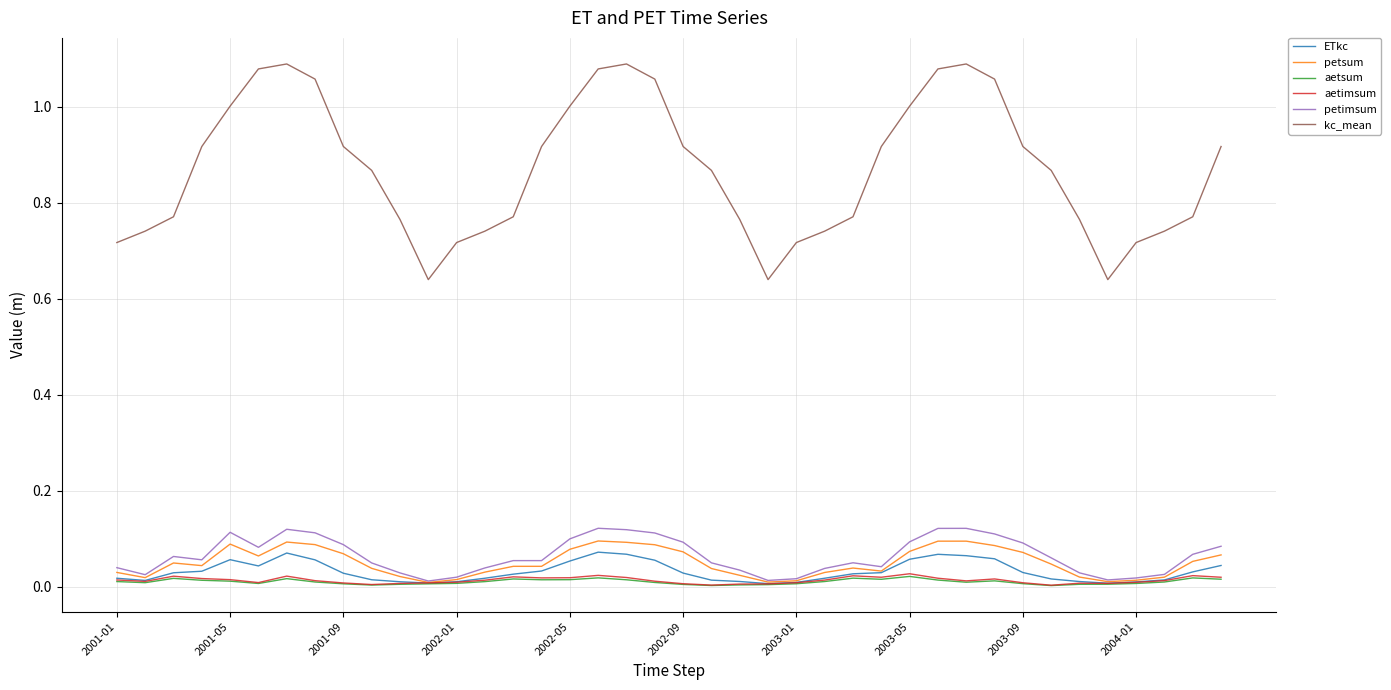

True or false: ETkc and kc_mean intersect in this chart.

False